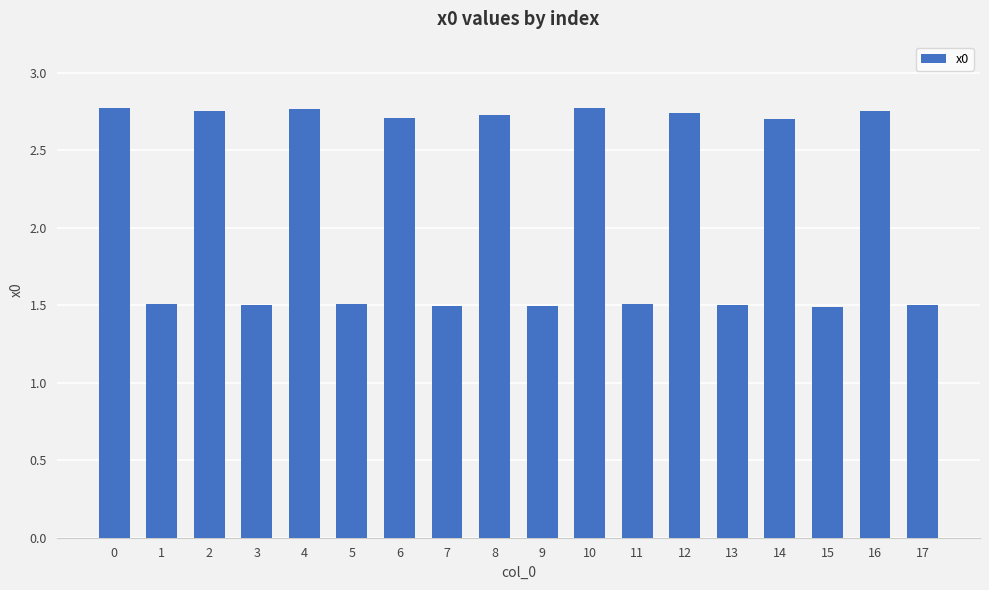

What is the sum of all values?

38.2